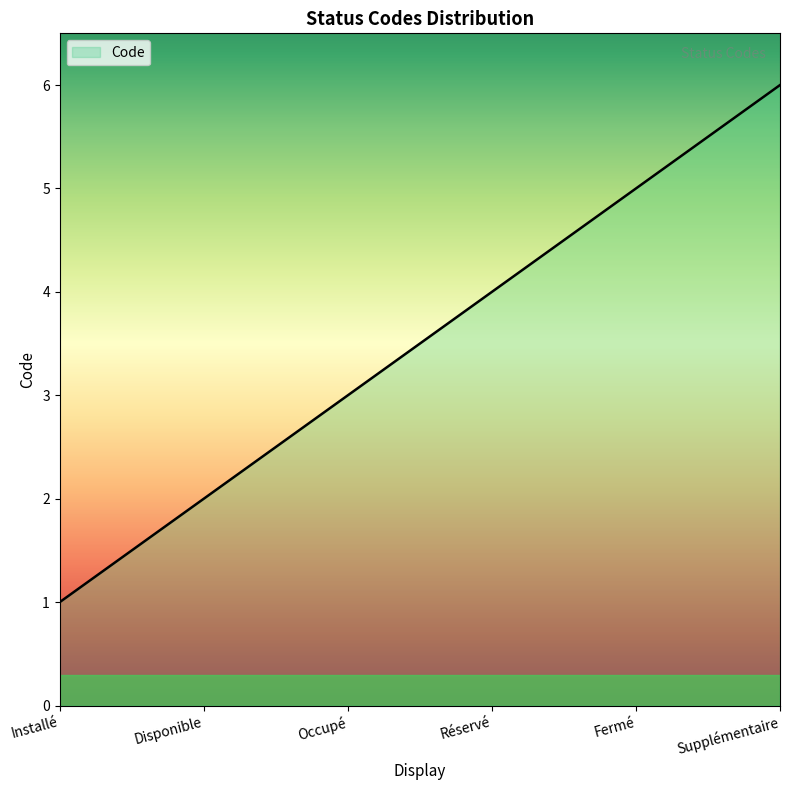

How many lines are shown in the chart?

1